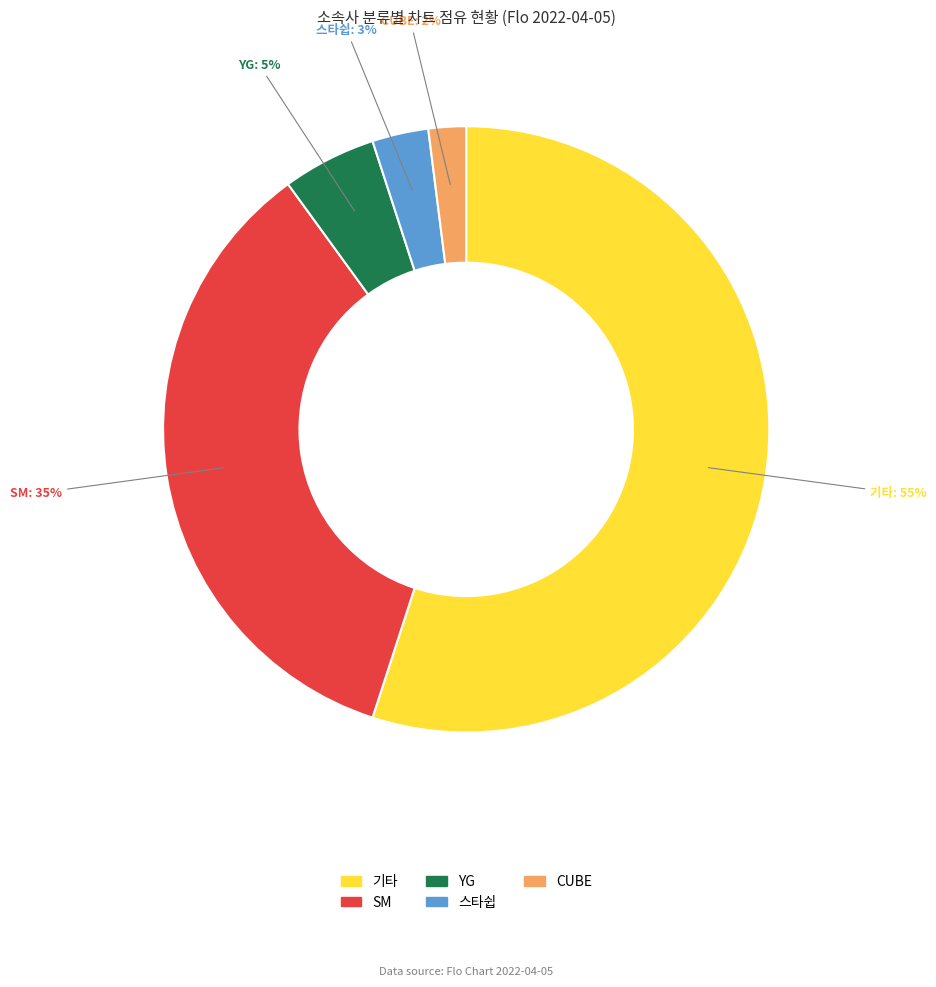

How many segments does this pie chart have?

5